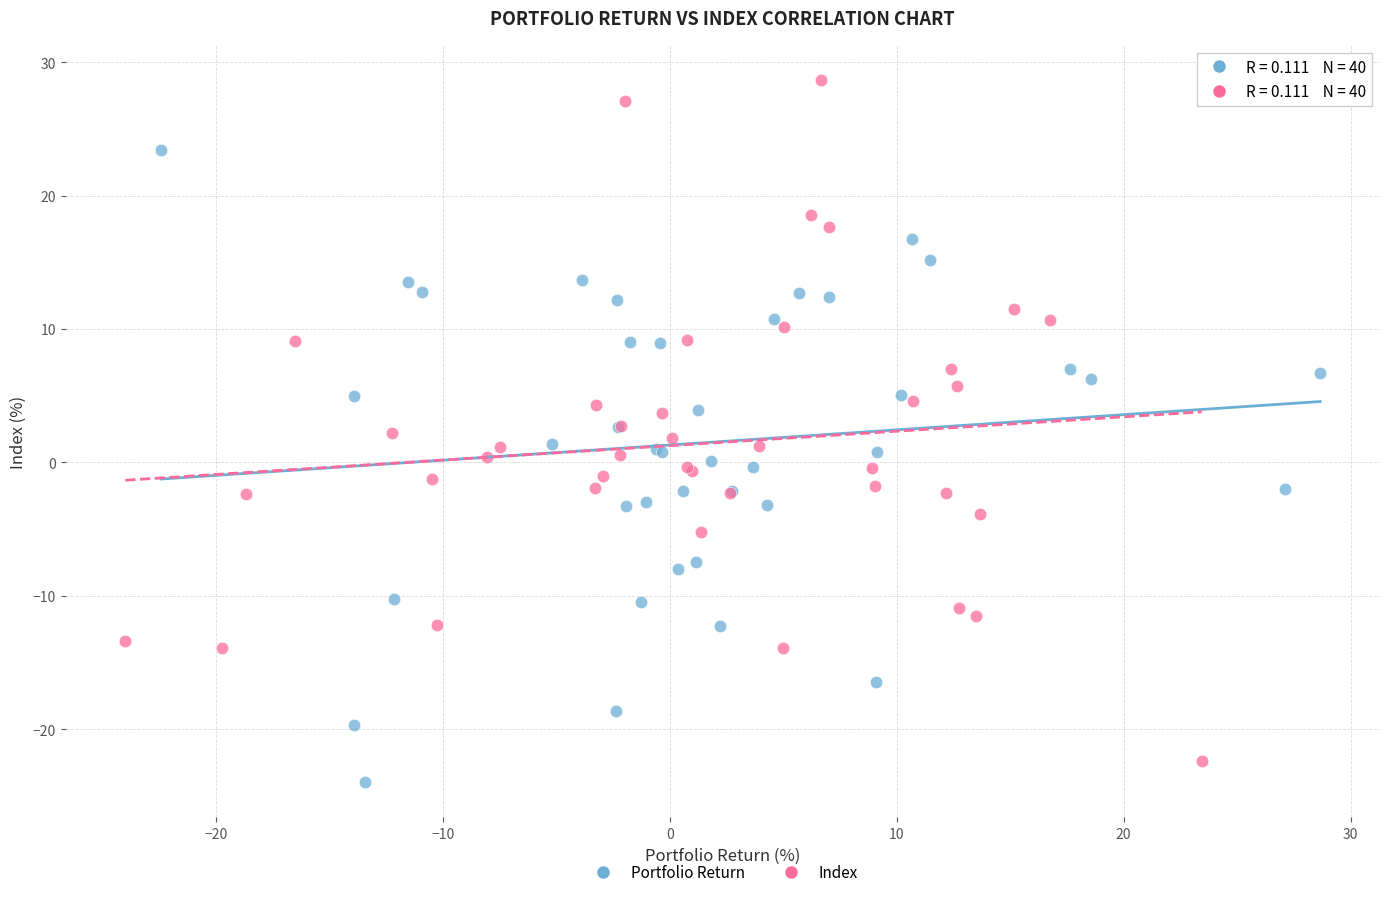

Which series reaches the maximum Y coordinate?

Index